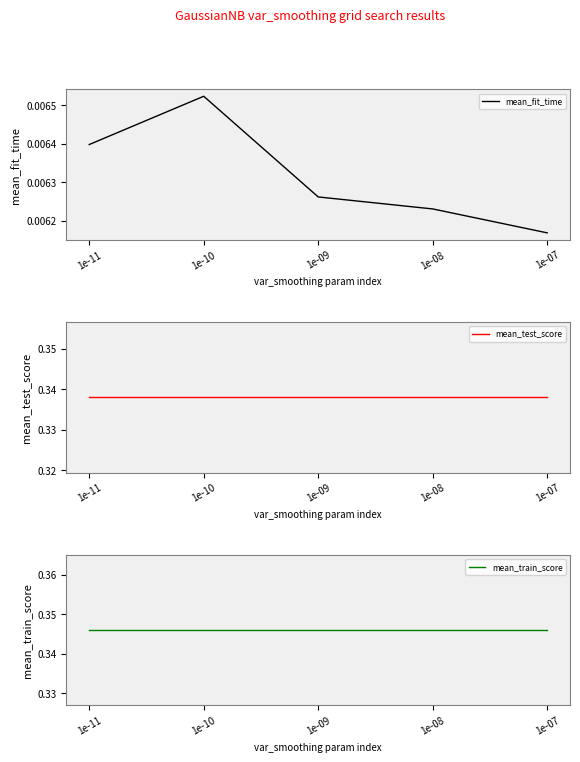

True or false: mean_train_score has more than 0 interior local peaks.

False